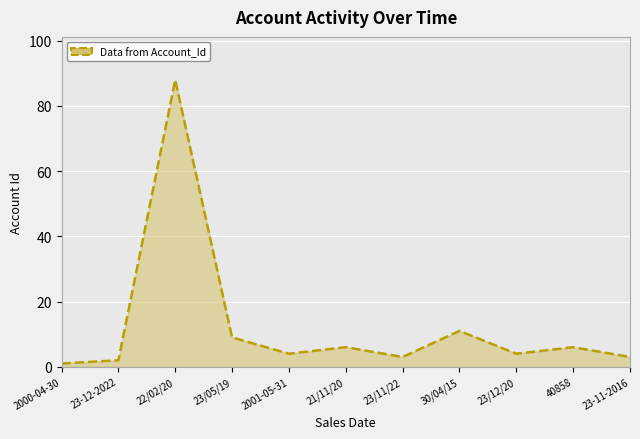

Where is the first local maximum?

22/02/20